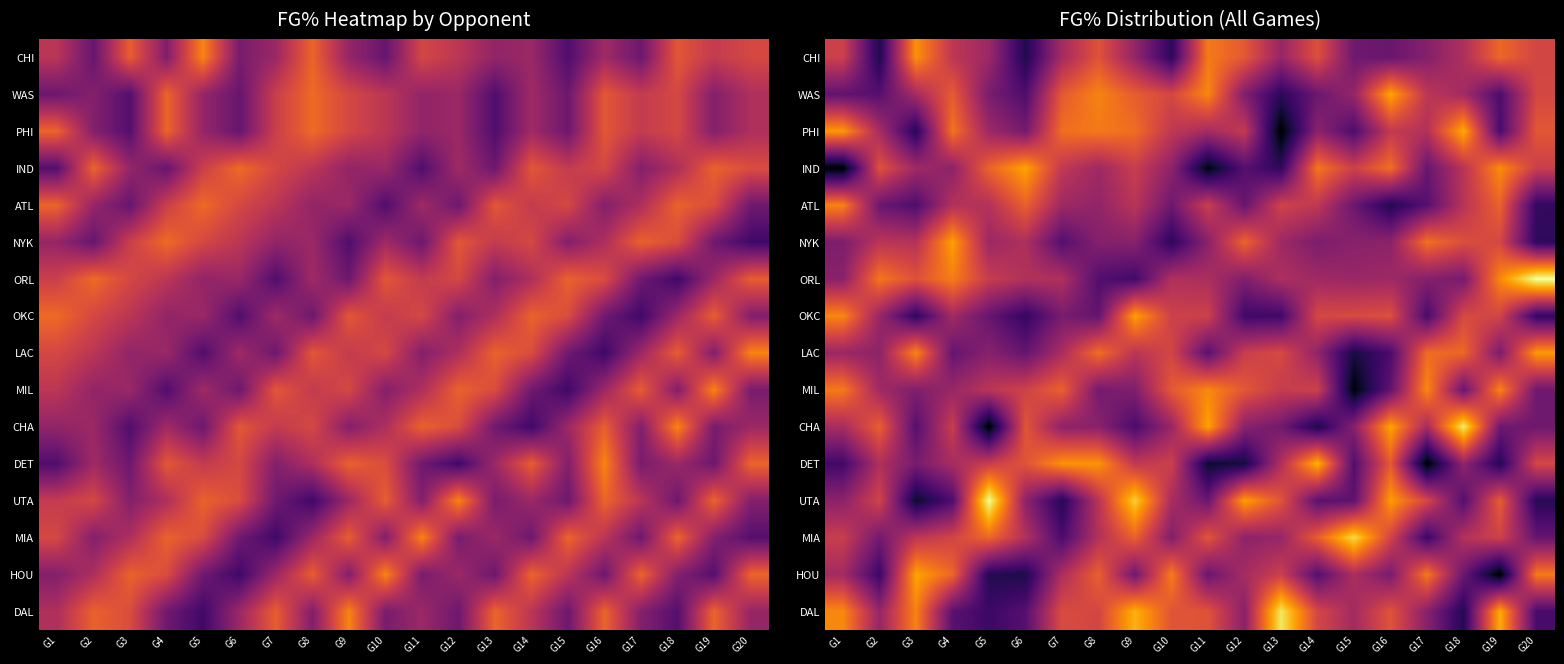

Between G14 and G18, which series saw the biggest shift?

CHA